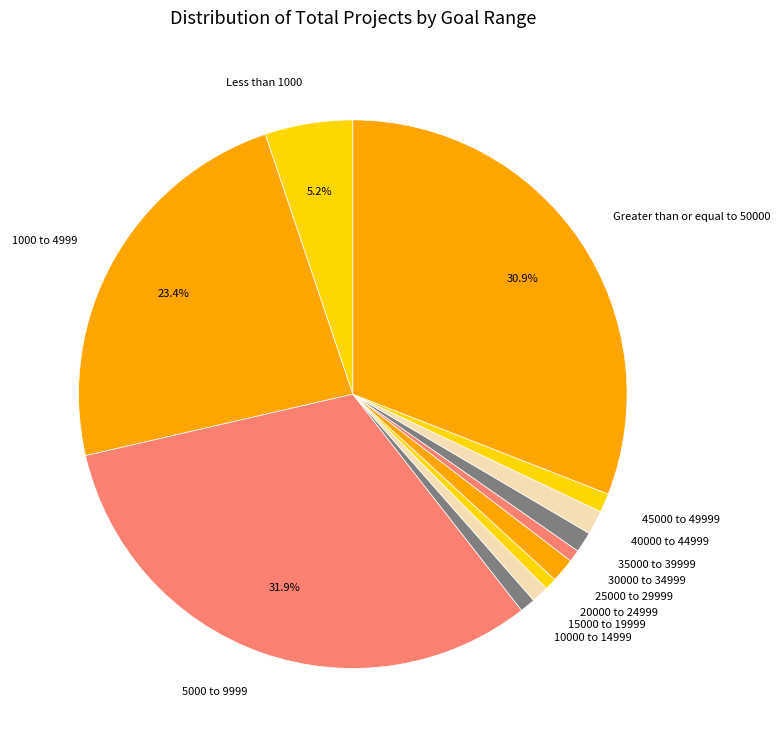

Which has a higher value, Greater than or equal to 50000 or 20000 to 24999?

Greater than or equal to 50000